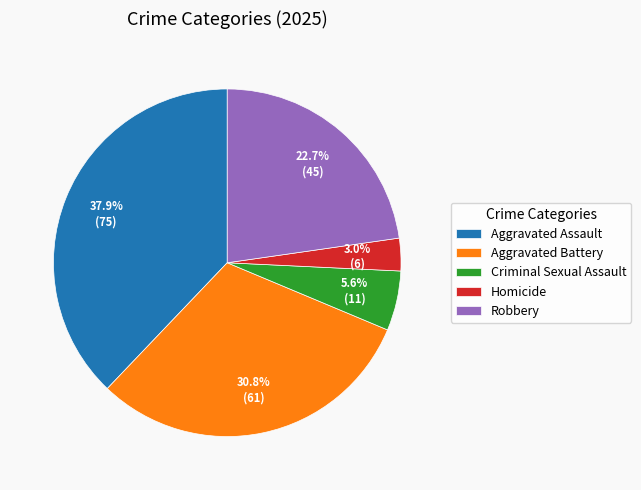

To the nearest percent, what is the difference between the Homicide and Robbery slice percentages?

20%